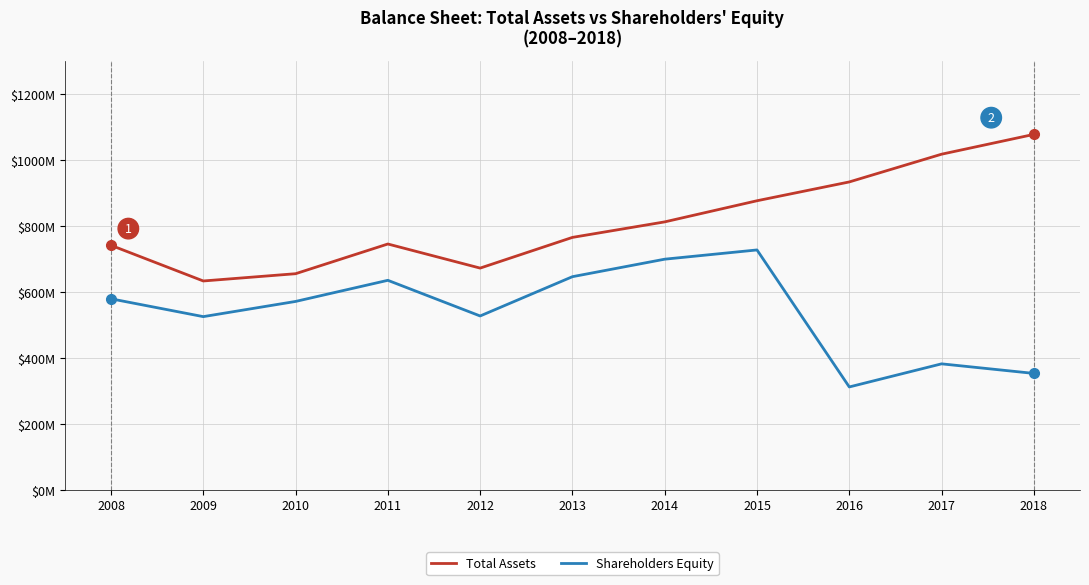

What is the maximum value shown in the chart?

1077